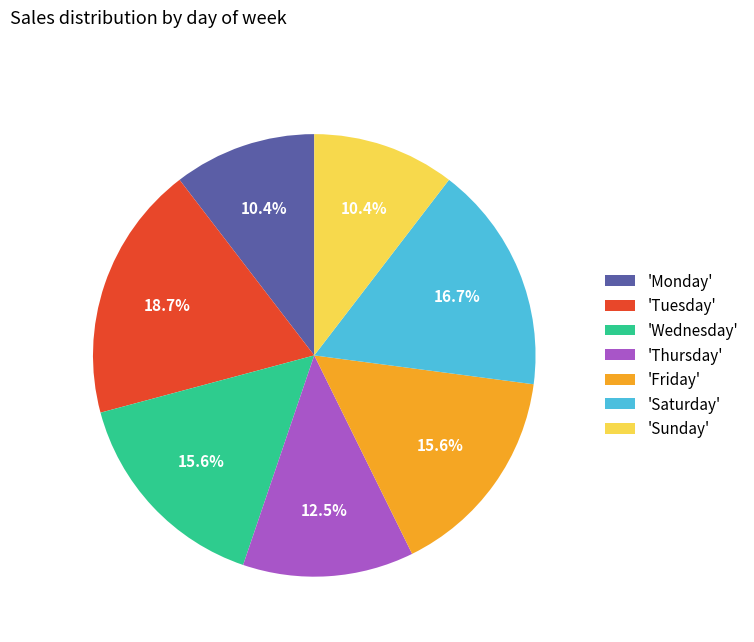

To the nearest percent, what is the difference between the largest and smallest slice percentages?

8%